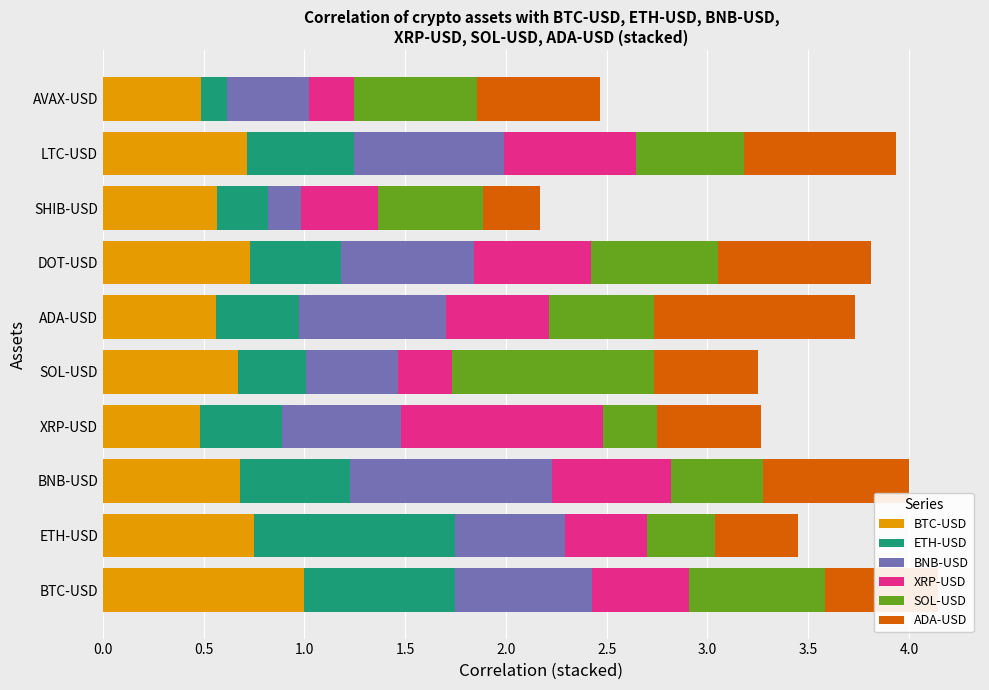

What is the maximum value for BTC-USD?

1.0